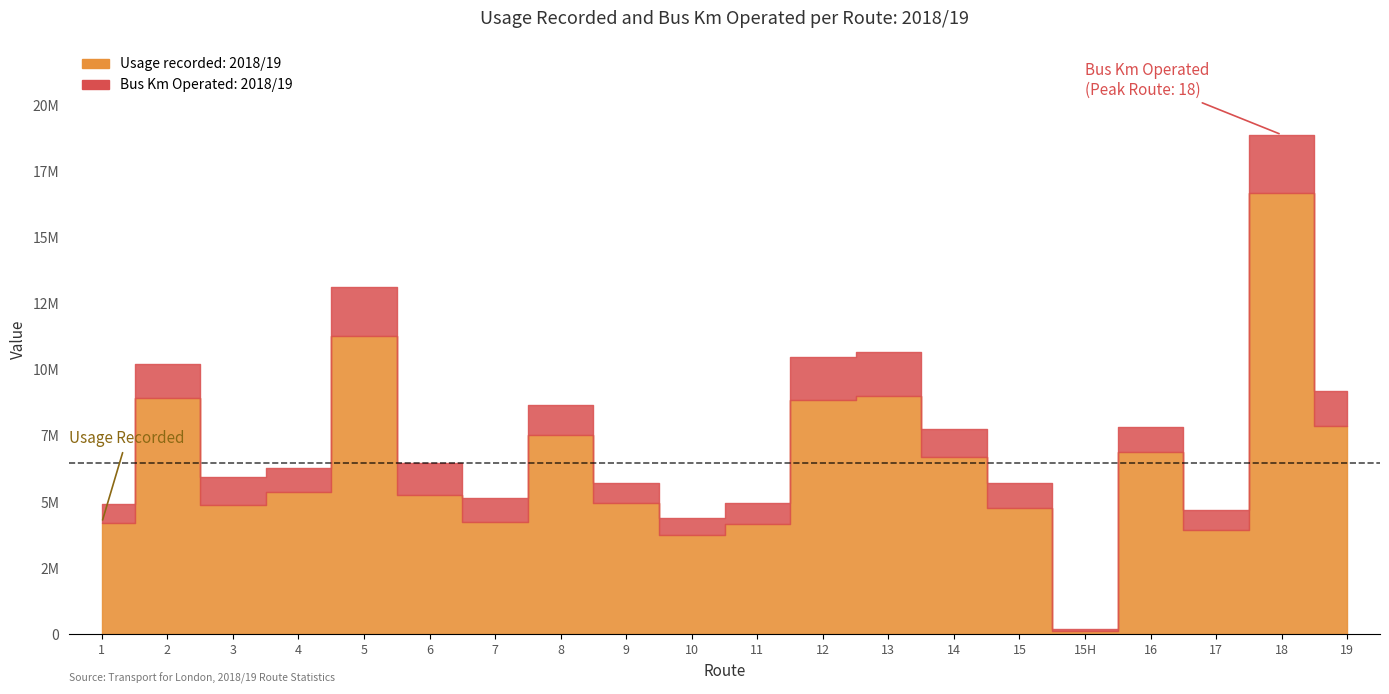

Where is the first local minimum for Bus Km Operated: 2018/19?

4